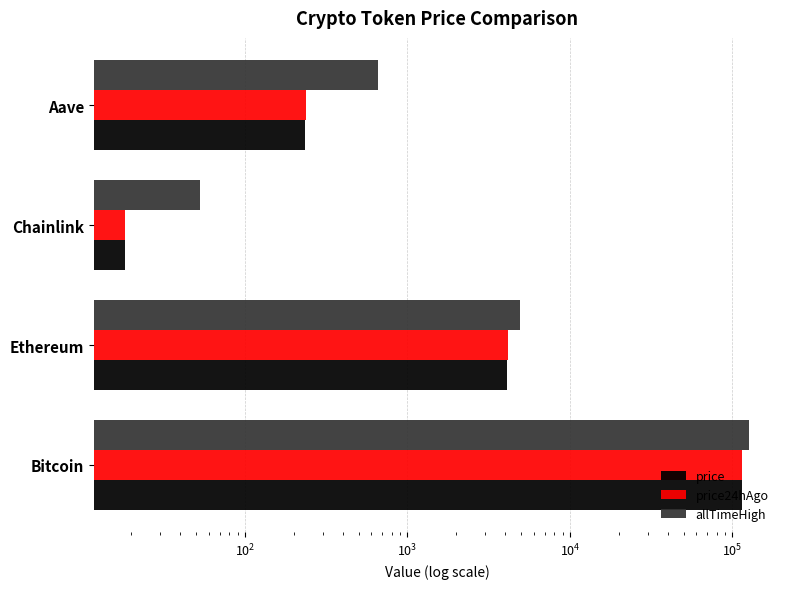

Count the number of data series in this chart.

3